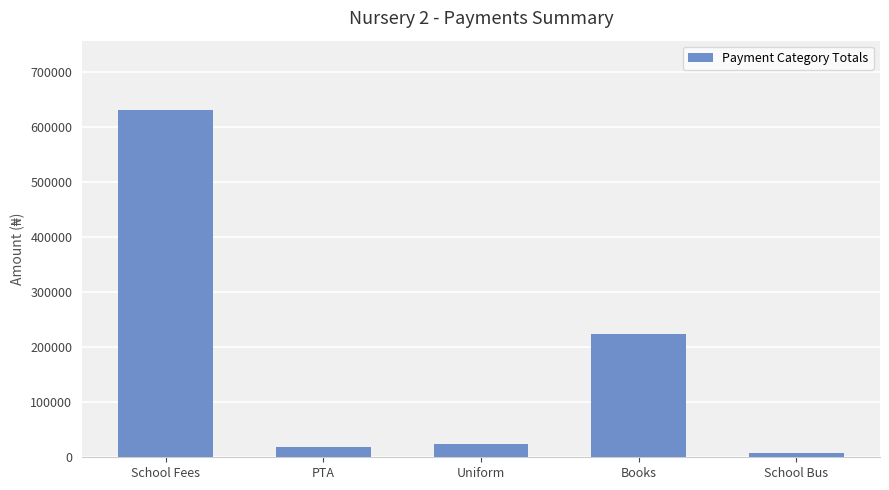

Reading right to left, what are all the values shown in this chart?

School Bus=7500	Books=224100	Uniform=24500	PTA=18000	School Fees=630000